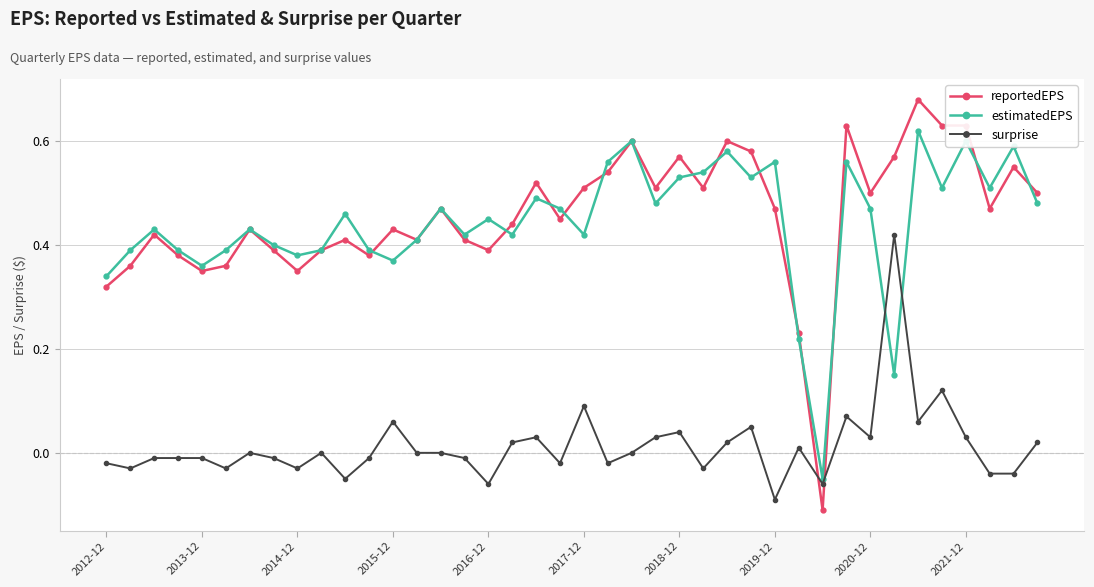

How many times do surprise and reportedEPS cross each other?

2